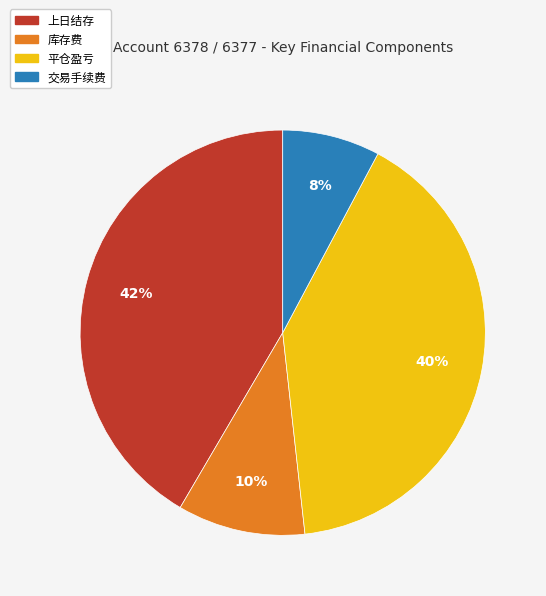

To the nearest percent, what is the difference between the largest and smallest slice percentages?

34%